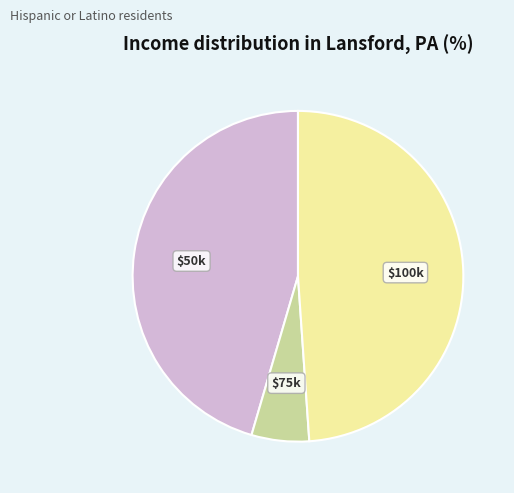

Does any single category account for the majority?

No